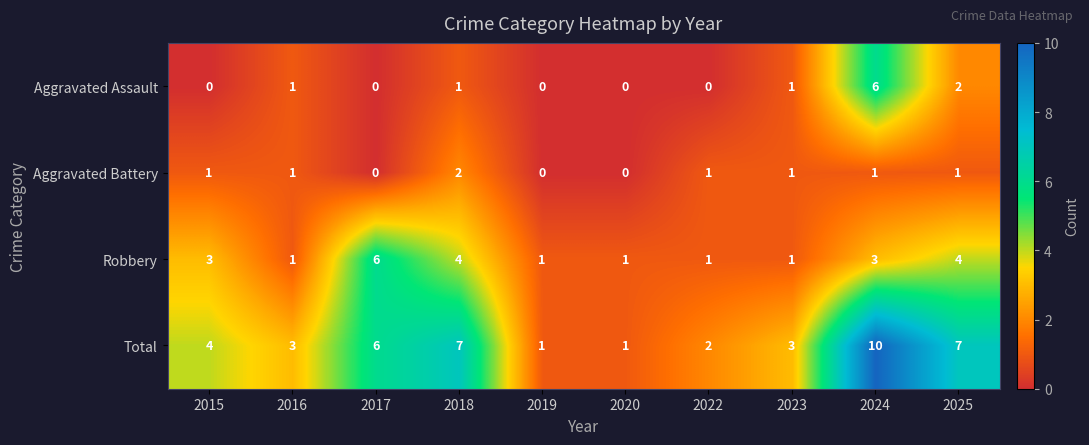

What is the greatest value displayed?

10